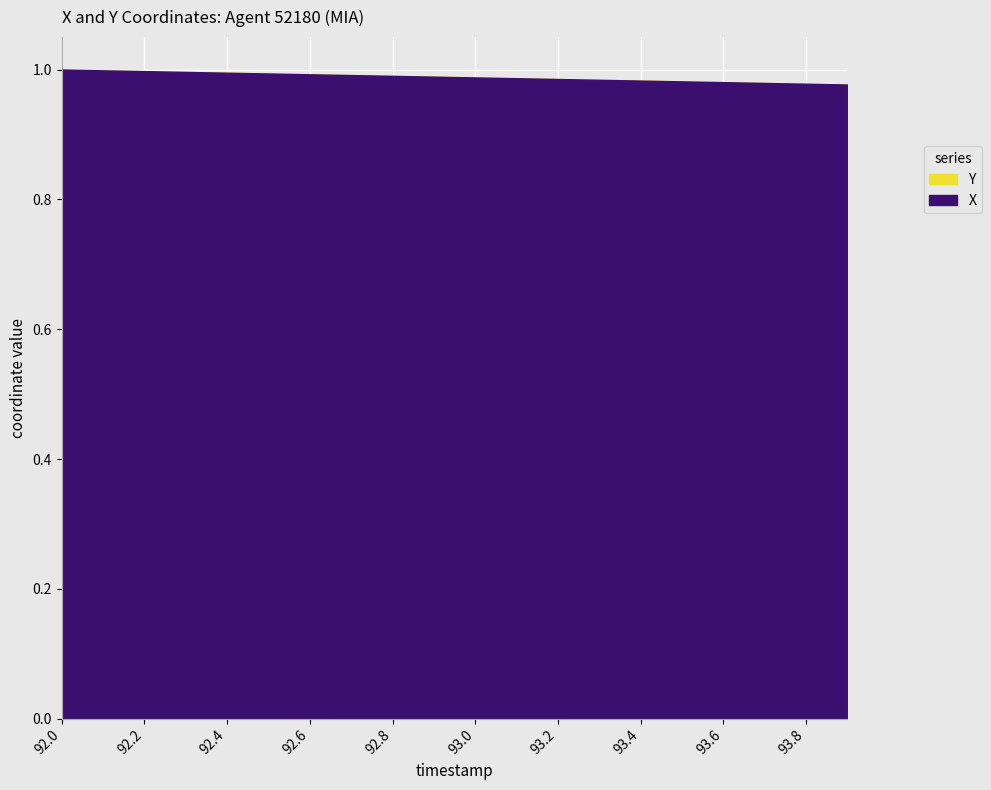

What is the label of the 20th point from the right?

92.0